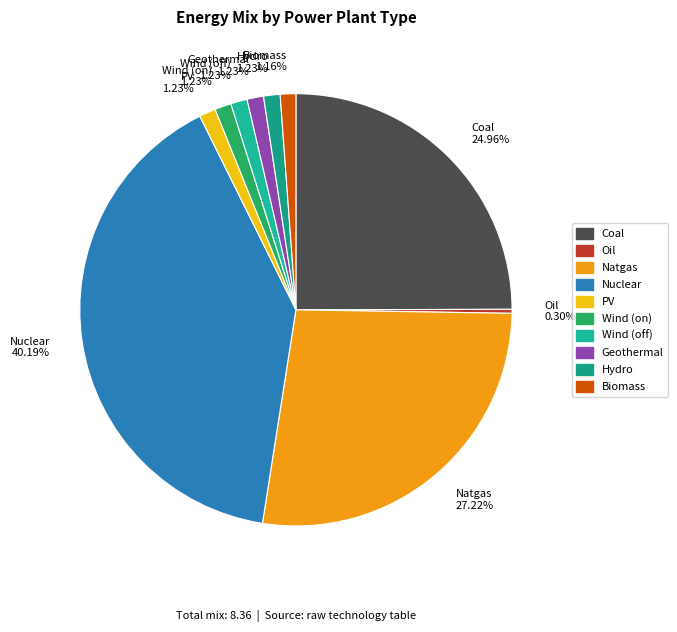

Is there any slice that represents more than half of the pie?

No